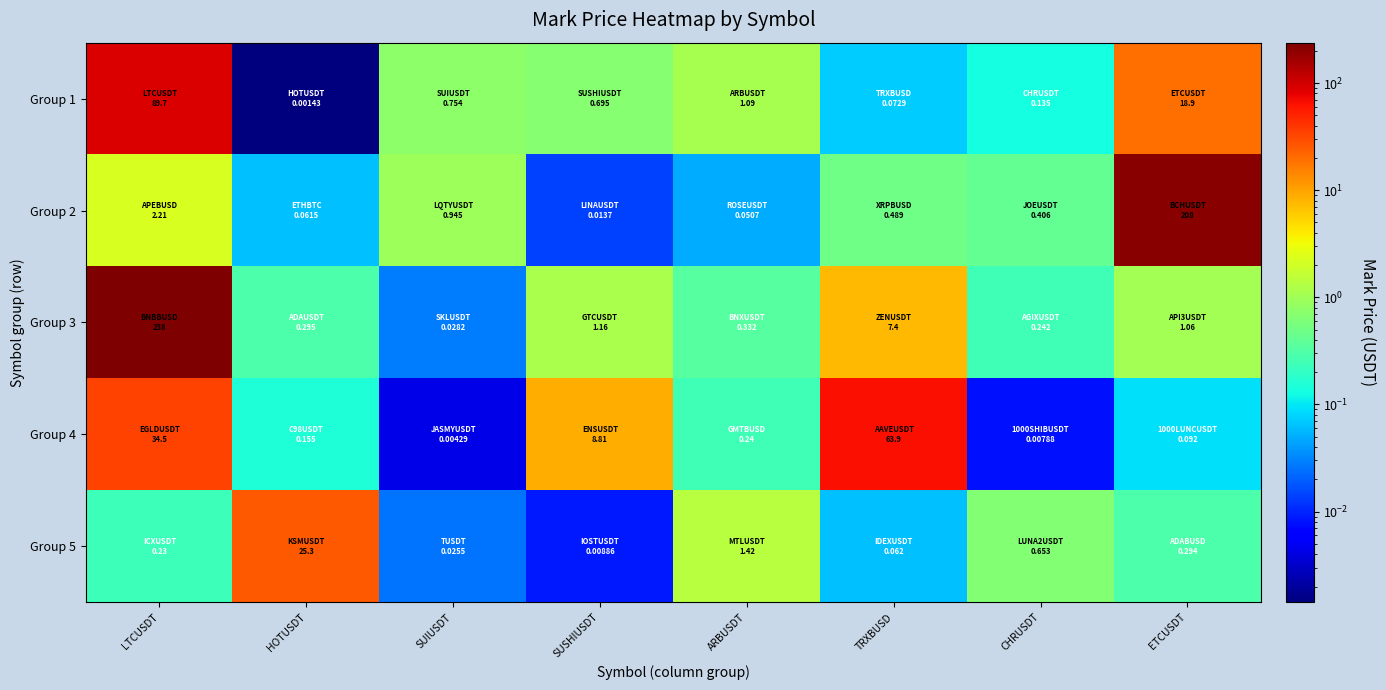

What is the total value across all series at SUIUSDT?

1.8